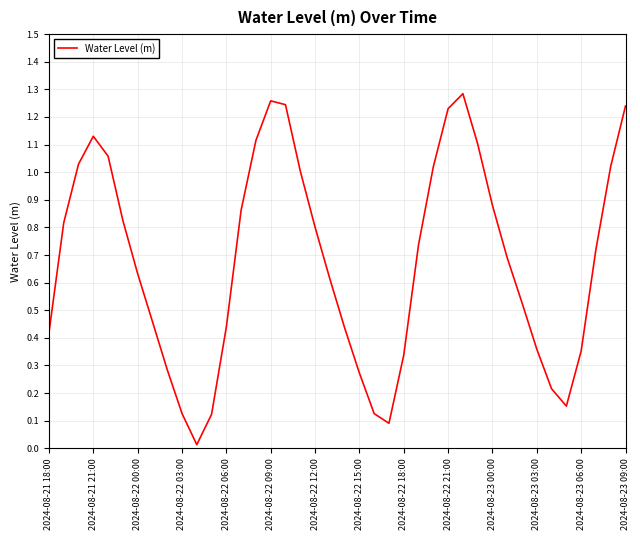

The value at 2024-08-23 09:00 is 0.6. True or false?

False